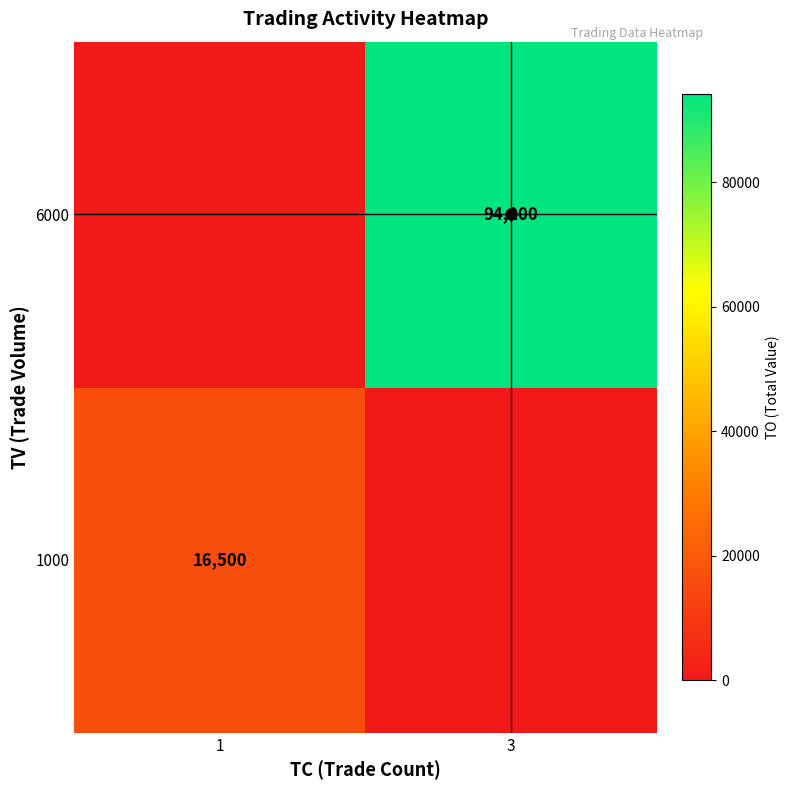

The 6000 series shows 94200 at 3. True or false?

True